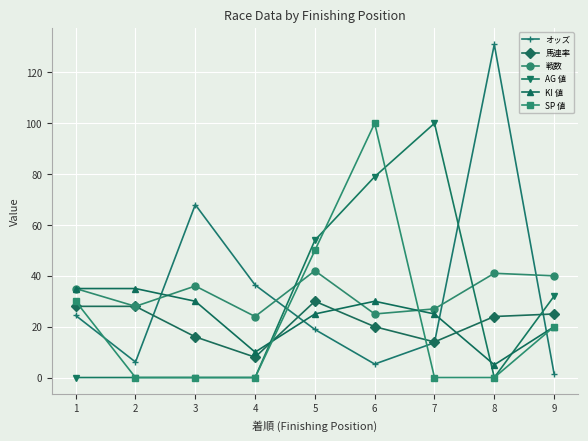

True or false: 馬連率 and SP 値 cross at least once.

True